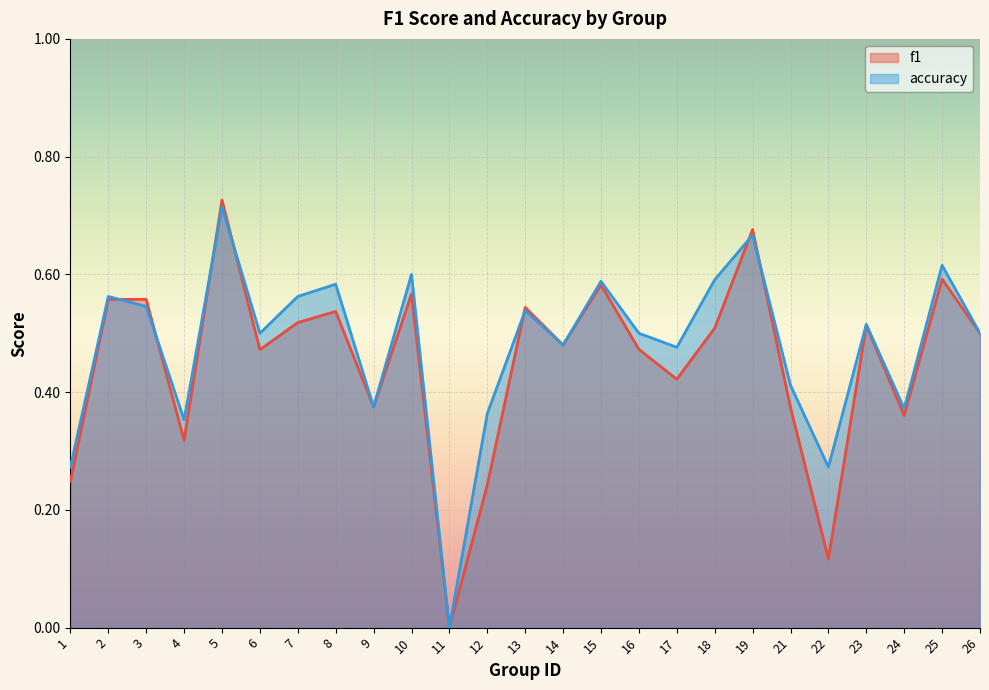

How many interior local peaks does the accuracy series have?

9